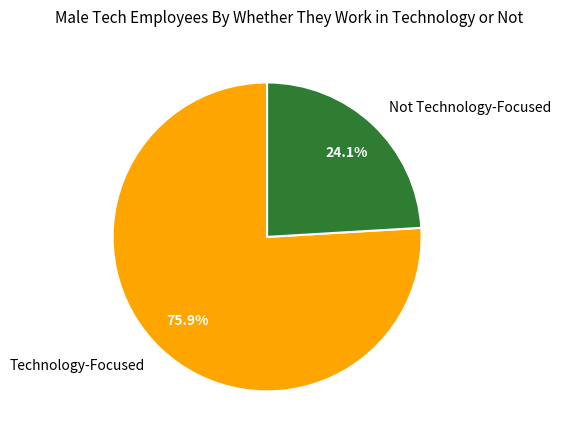

Does Not Technology-Focused account for over 50% of the chart?

No